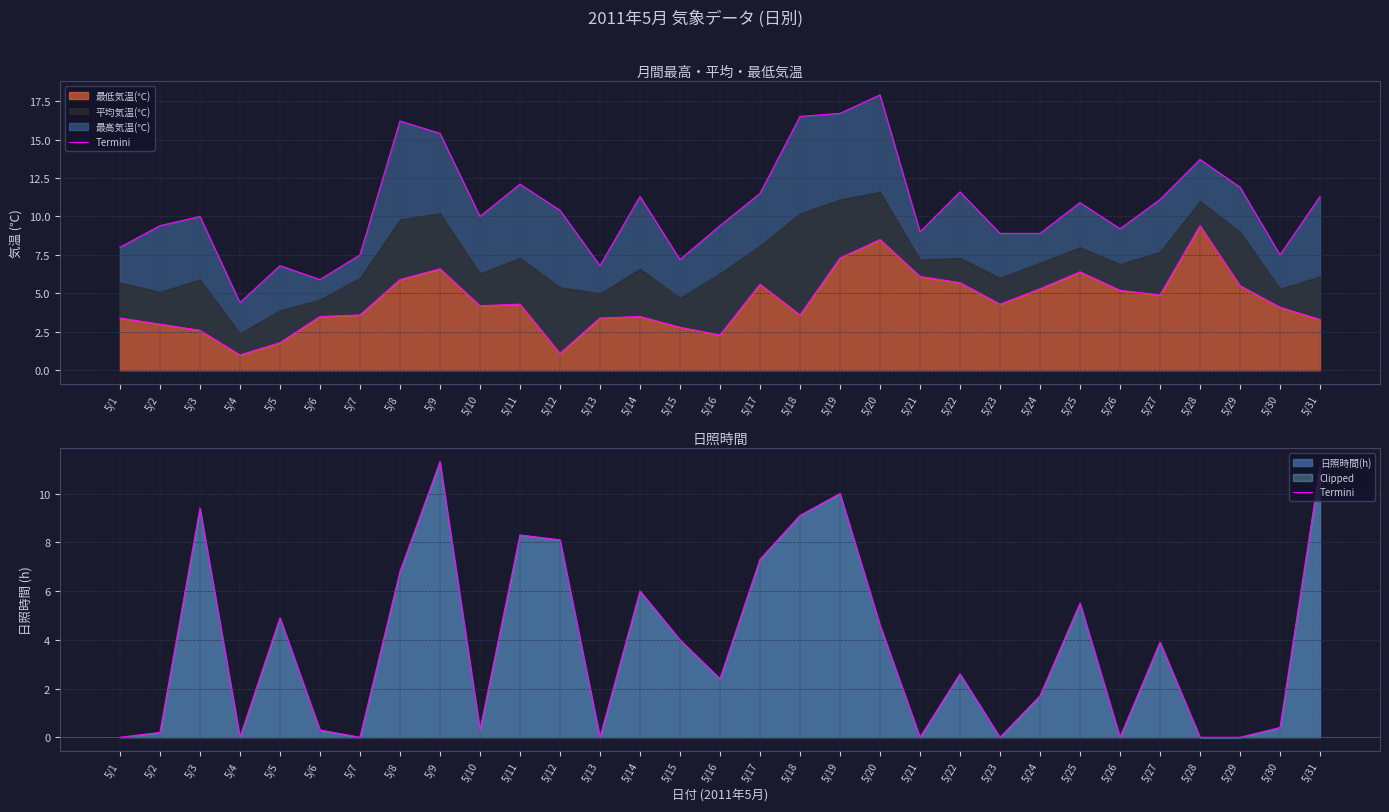

True or false: 最高気温(℃) and 日照時間(h) intersect in this chart.

False